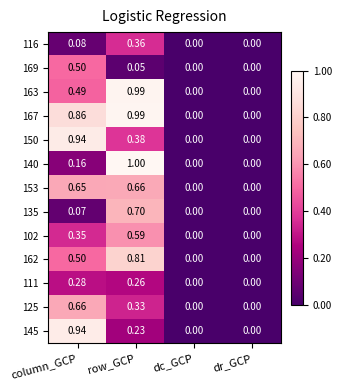

At which category is the sum across all series the highest?

row_GCP